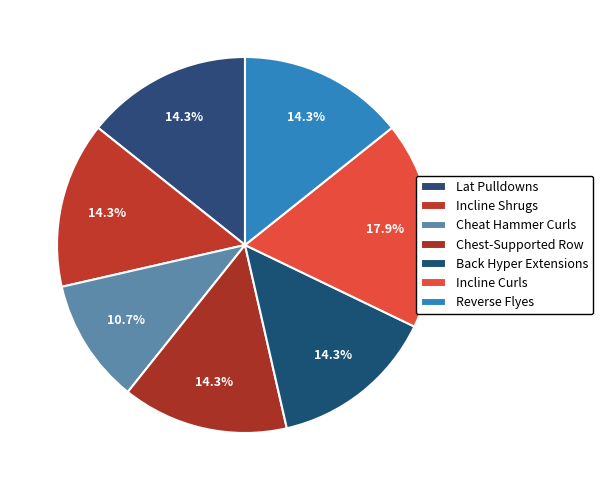

How many slices are in this pie chart?

7